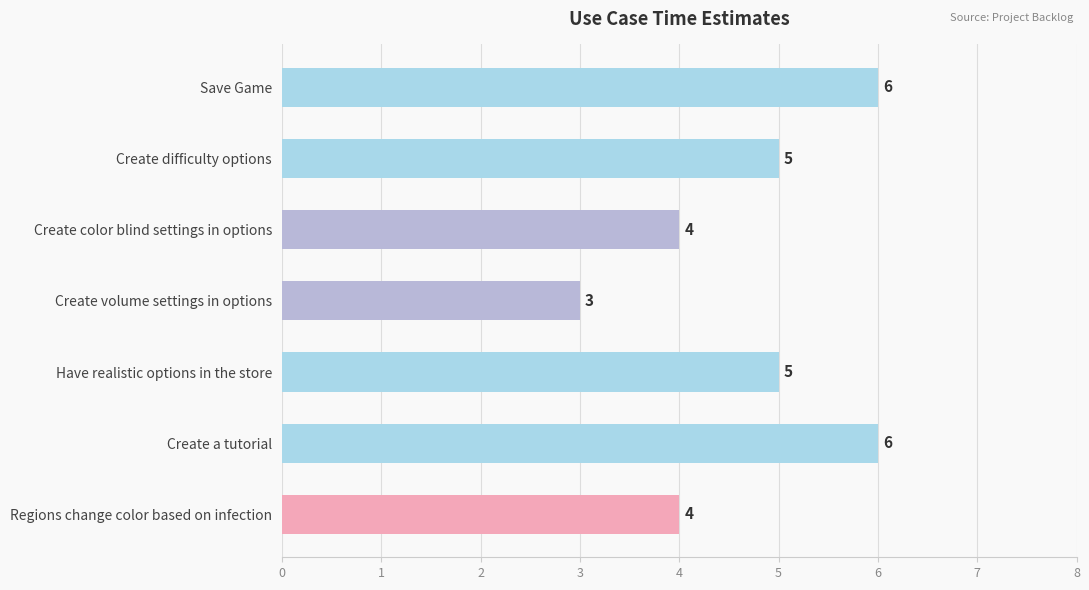

Between Create a tutorial and Create color blind settings in options, which is larger?

Create a tutorial